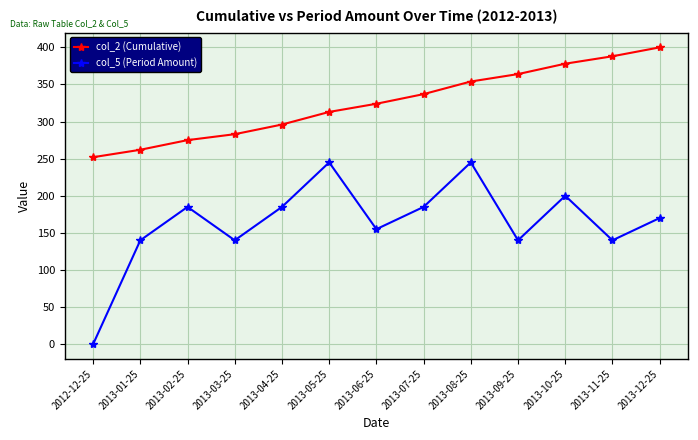

What is the difference between the highest and lowest values at 2013-10-25?

178